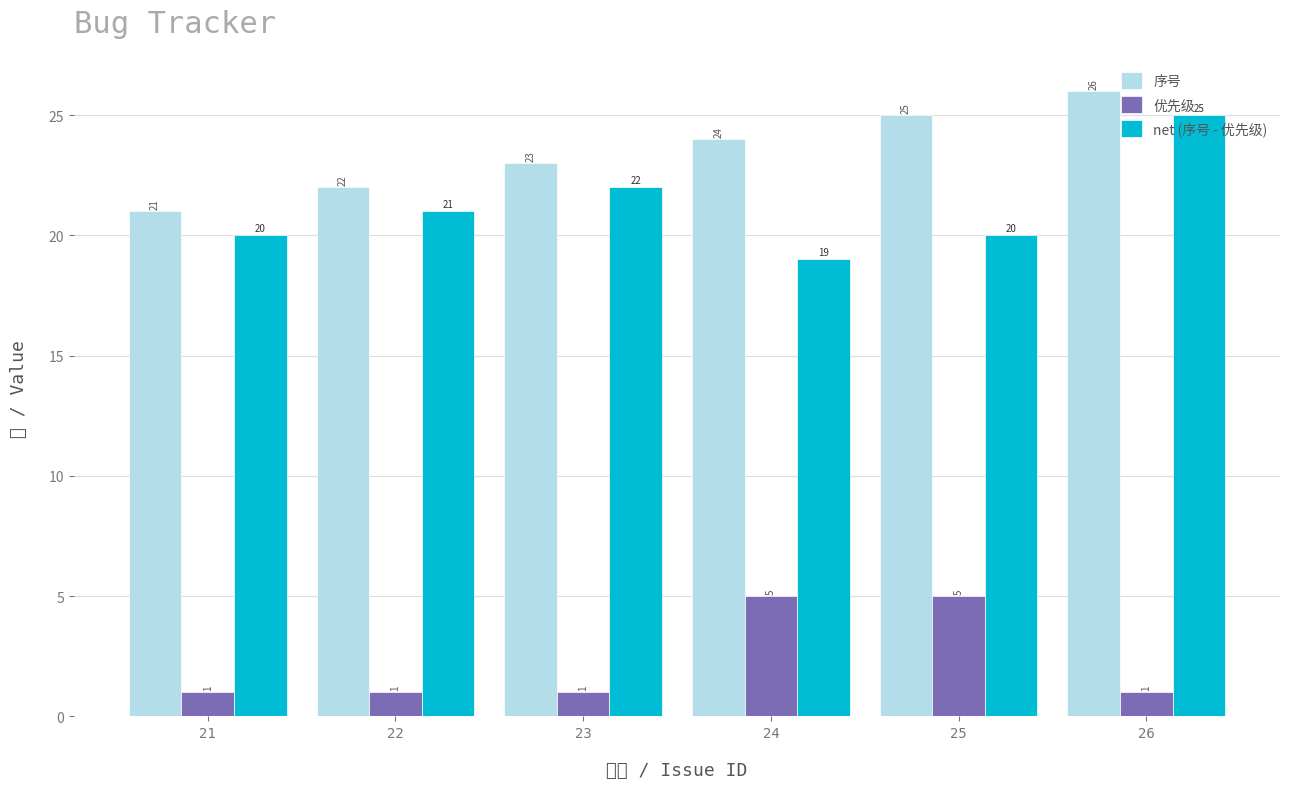

How many distinct data groups are displayed?

3